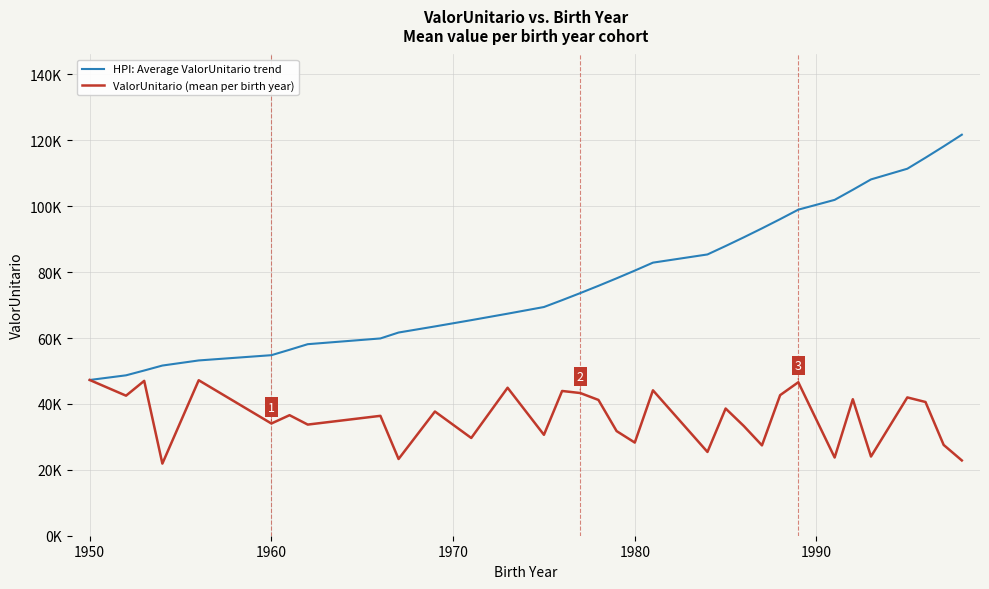

What is the maximum value shown in the chart?

121724.3